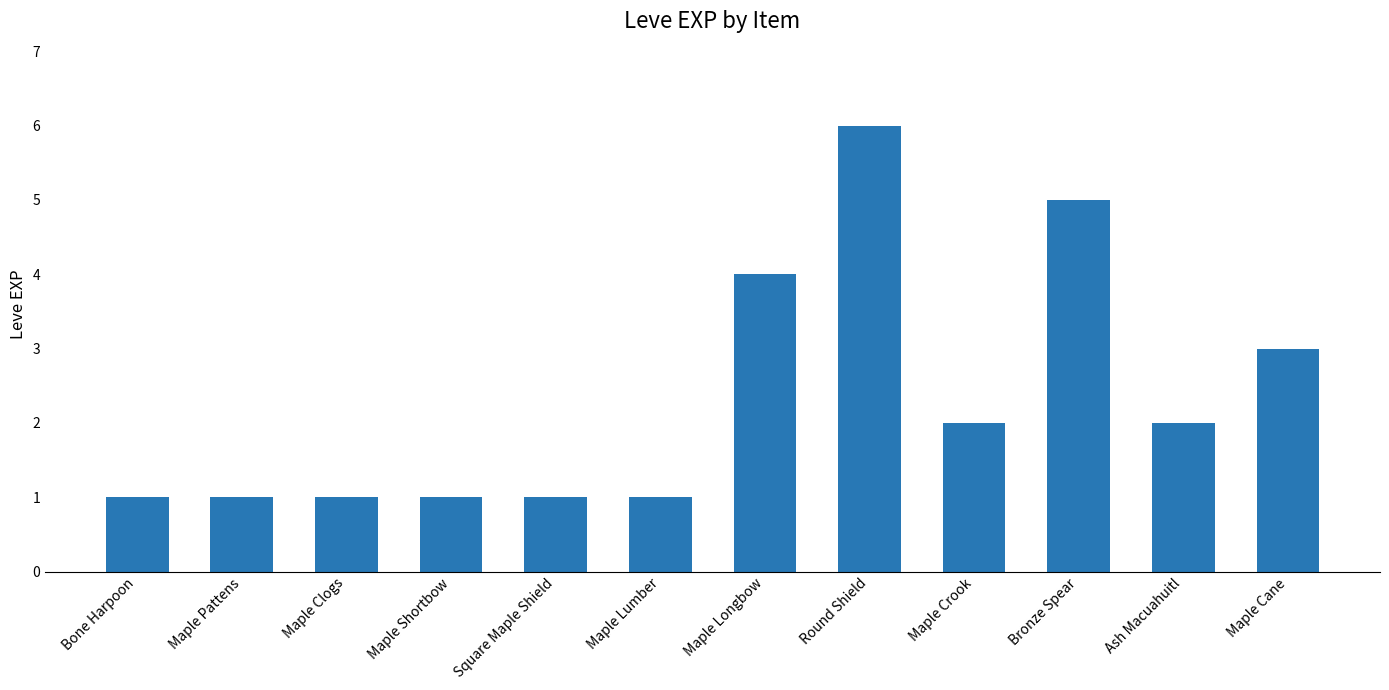

At which category does the chart reach its peak across all series?

Round Shield